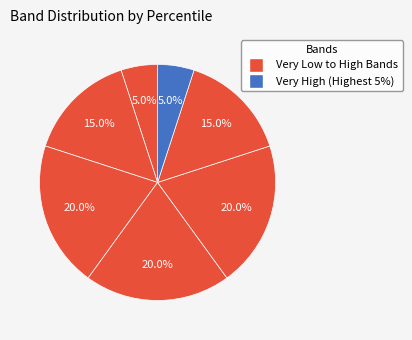

How many segments does this pie chart have?

7